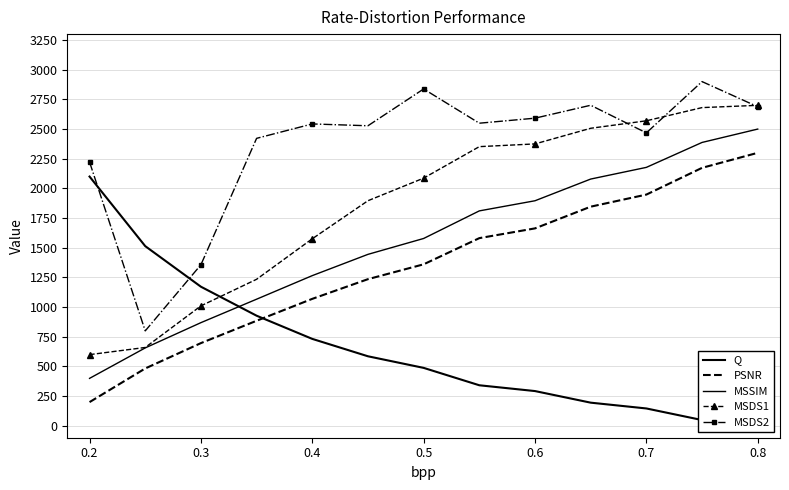

Reading left to right, list all the values displayed in this chart.

Q: 2100.0	1514.0	1172.1	927.9	732.6	586.0	488.4	341.9	293.0	195.3	146.5	48.8	0.0
PSNR: 200.0	483.4	697.1	885.3	1069.8	1235.7	1360.8	1581.3	1663.5	1846.4	1948.2	2173.4	2300.0
MSSIM: 400.0	656.6	869.3	1066.9	1265.5	1444.6	1578.4	1810.8	1896.2	2079.0	2177.4	2387.4	2500.0
MSDS1: 600.0	660.3	1010.6	1234.6	1575.9	1896.5	2086.7	2352.1	2375.0	2506.8	2569.8	2680.9	2700.0
MSDS2: 2222.4	800.0	1357.0	2422.0	2543.3	2527.9	2837.9	2549.5	2591.9	2700.7	2468.0	2900.0	2688.2